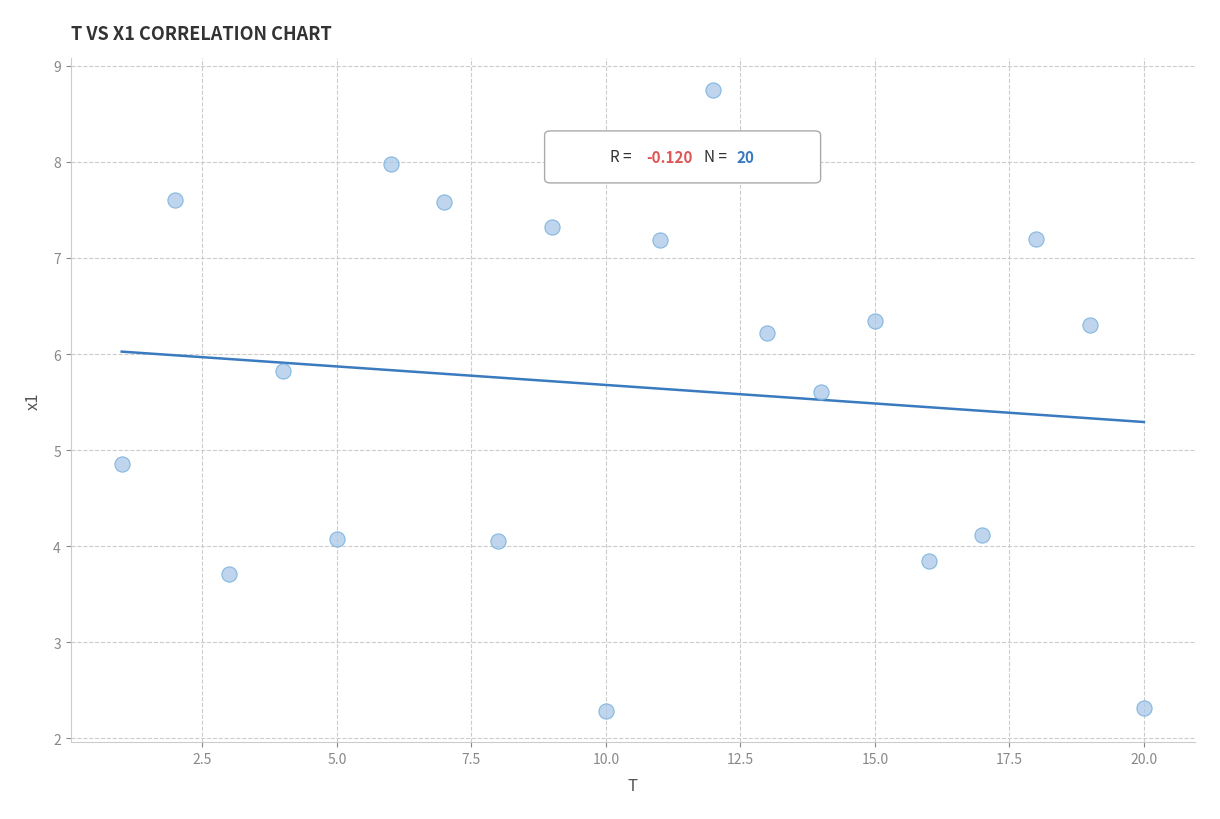

What is the range of X values (max minus min)?

19.0